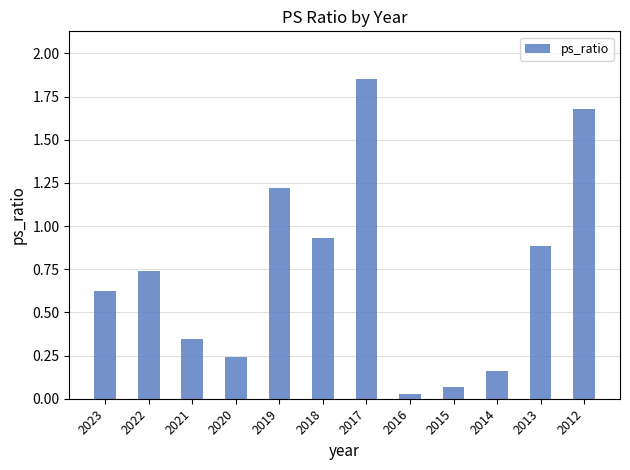

What is the sum of all values?

8.8